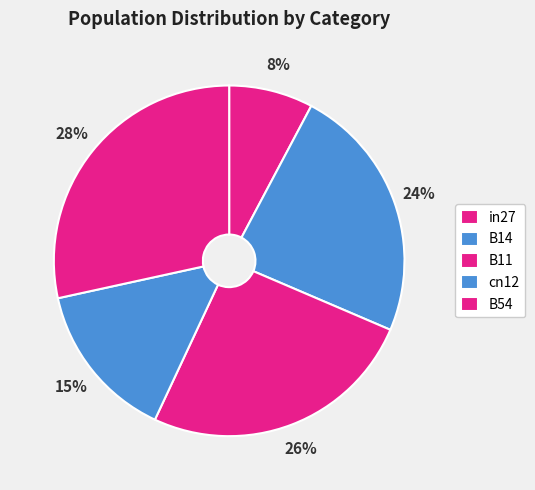

To the nearest percent, what percentage of the pie is in27?

8%